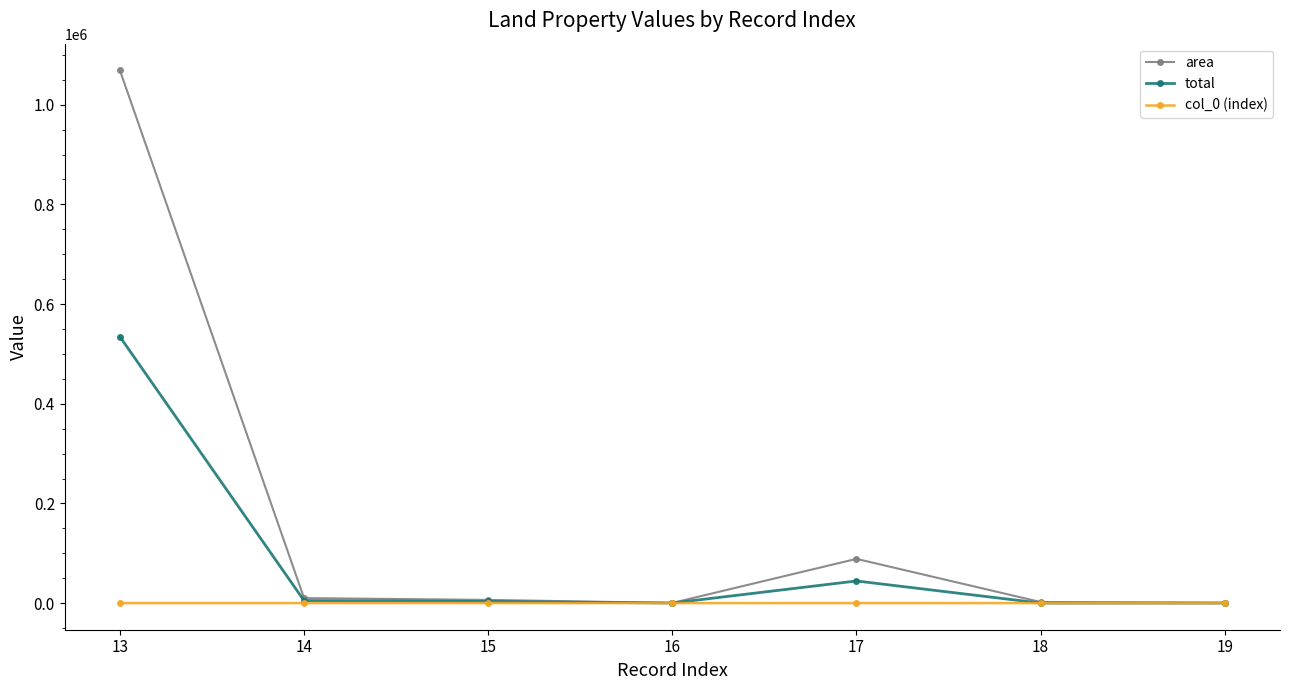

What is the maximum value for area?

1069088.0